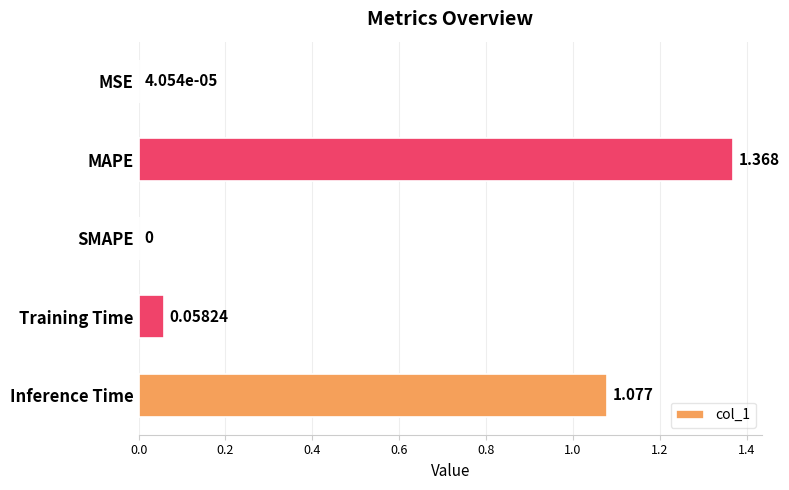

At which label is the value closest to 0?

SMAPE